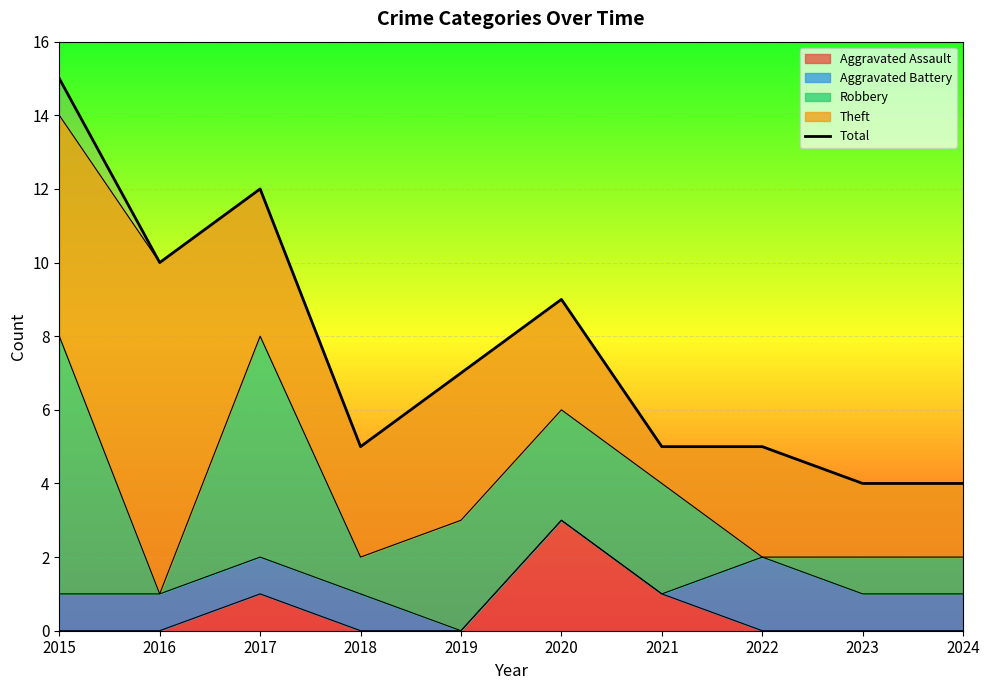

List the labels in order of value, largest first.

2015, 2017, 2016, 2020, 2019, 2018, 2021, 2022, 2023, 2024